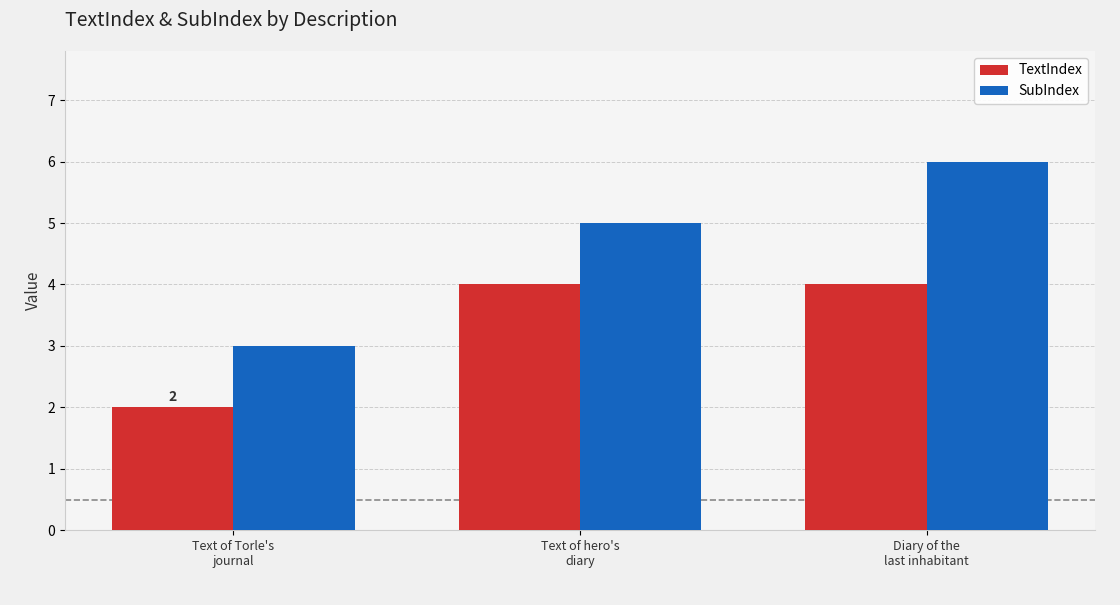

Which series has the largest range (max minus min)?

SubIndex